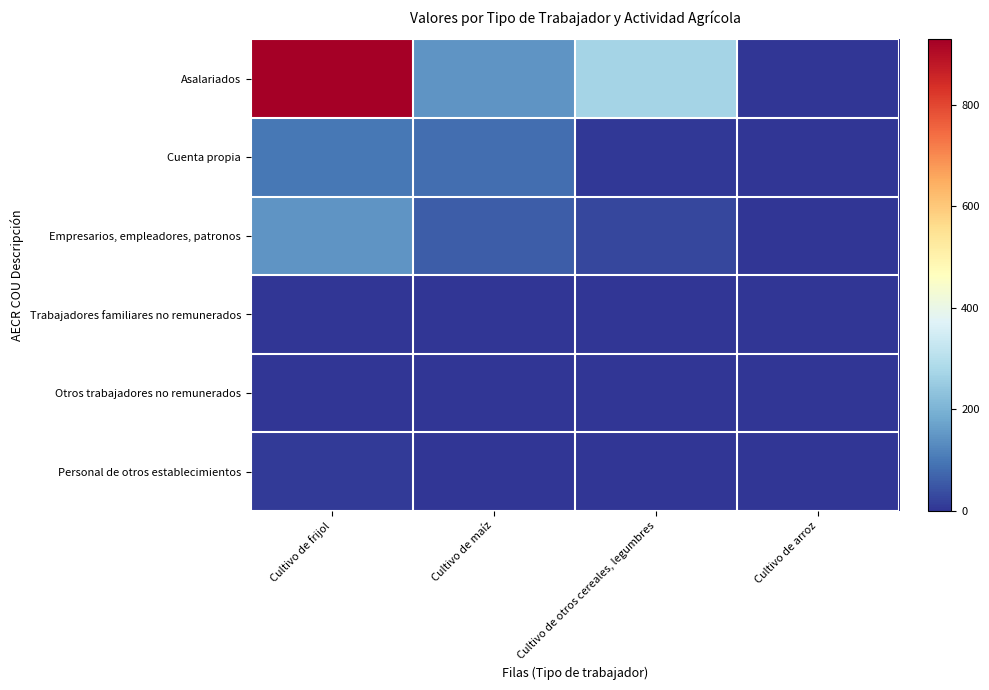

Reading left to right, list all the values displayed in this chart.

Asalariados: Cultivo de frijol=928.3	Cultivo de maíz=147.5	Cultivo de otros cereales, legumbres=268.9	Cultivo de arroz=0.0
Cuenta propia: Cultivo de frijol=99.3	Cultivo de maíz=85.0	Cultivo de otros cereales, legumbres=4.3	Cultivo de arroz=0.0
Empresarios, empleadores, patronos: Cultivo de frijol=147.2	Cultivo de maíz=59.9	Cultivo de otros cereales, legumbres=25.4	Cultivo de arroz=0.0
Trabajadores familiares no remunerados: Cultivo de frijol=0.0	Cultivo de maíz=0.0	Cultivo de otros cereales, legumbres=0.0	Cultivo de arroz=0.0
Otros trabajadores no remunerados: Cultivo de frijol=0.0	Cultivo de maíz=0.0	Cultivo de otros cereales, legumbres=0.0	Cultivo de arroz=0.0
Personal de otros establecimientos: Cultivo de frijol=7.3	Cultivo de maíz=0.0	Cultivo de otros cereales, legumbres=0.0	Cultivo de arroz=0.0